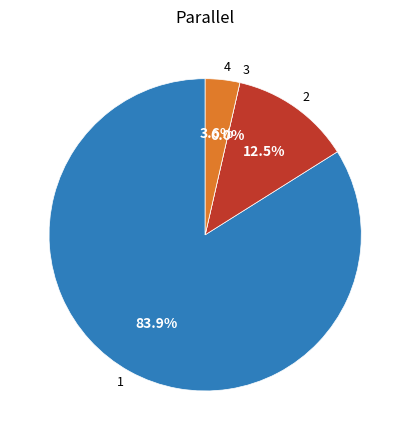

To the nearest percent, what percentage of the pie is 4?

4%